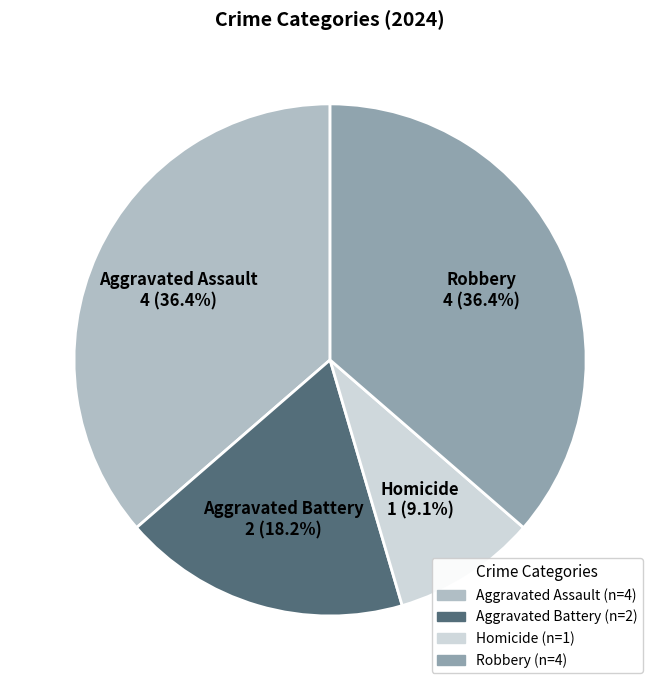

Is there a majority slice in this chart?

No